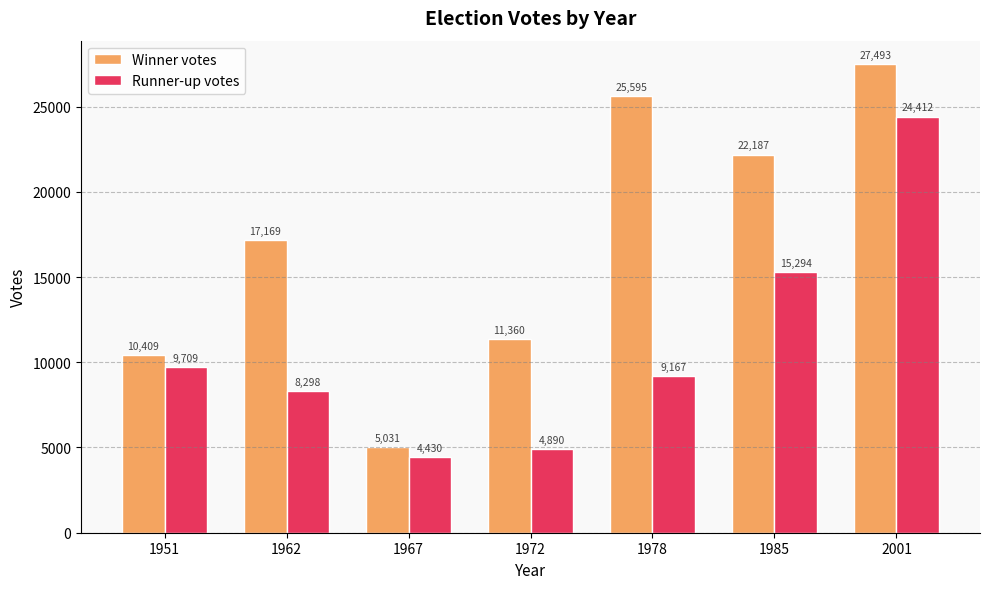

What is the difference between the Runner-up votes values at 1978 and 1967?

4737